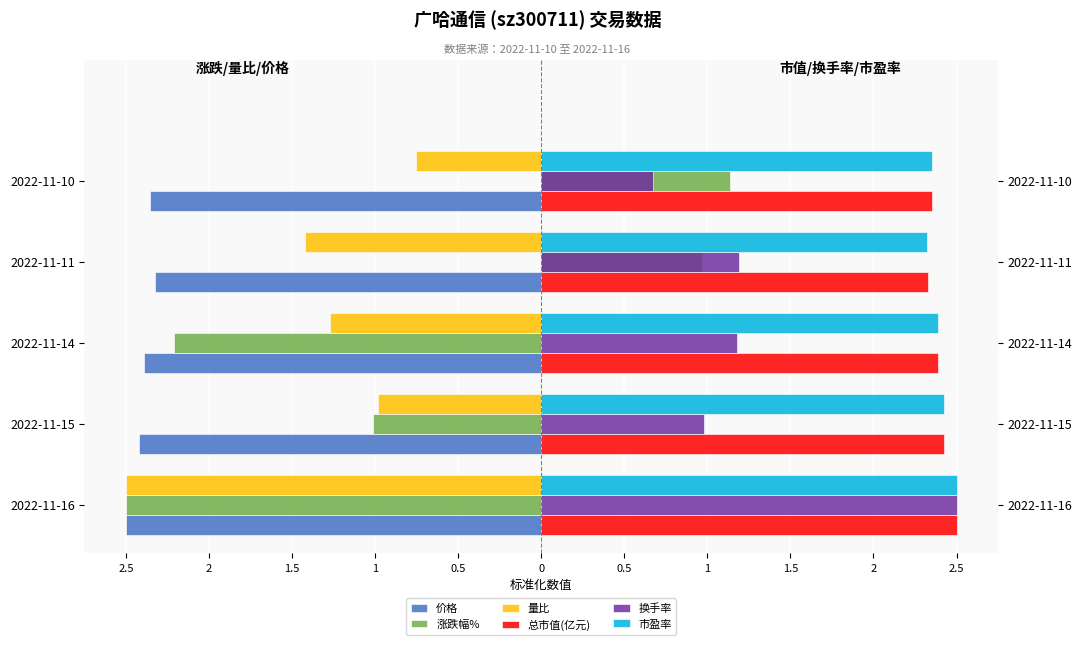

True or false: 量比 has a value of -1.5 at 2022-11-15.

False